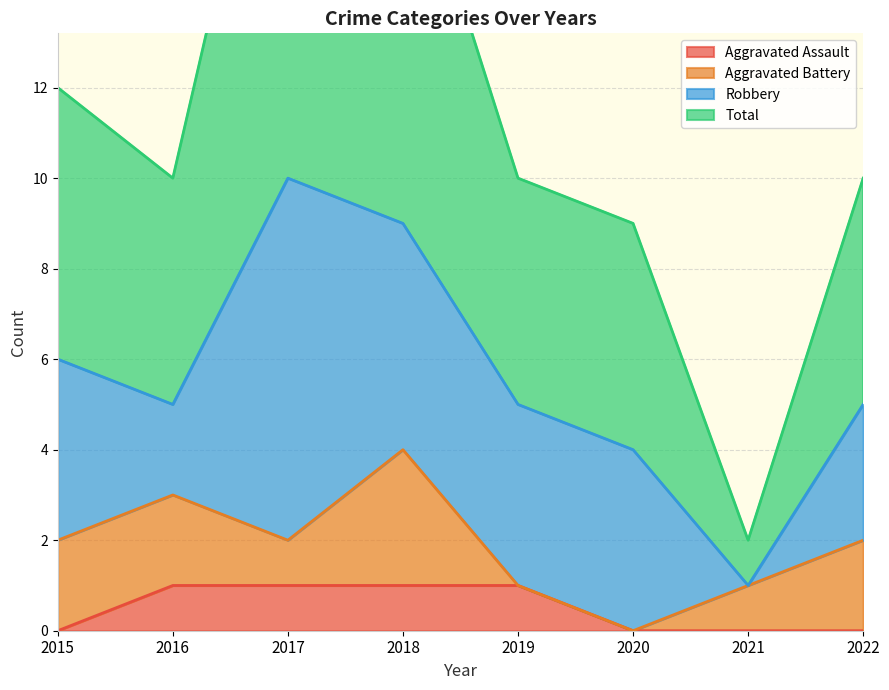

What is the difference between the maximum and minimum values in the Aggravated Assault series?

1